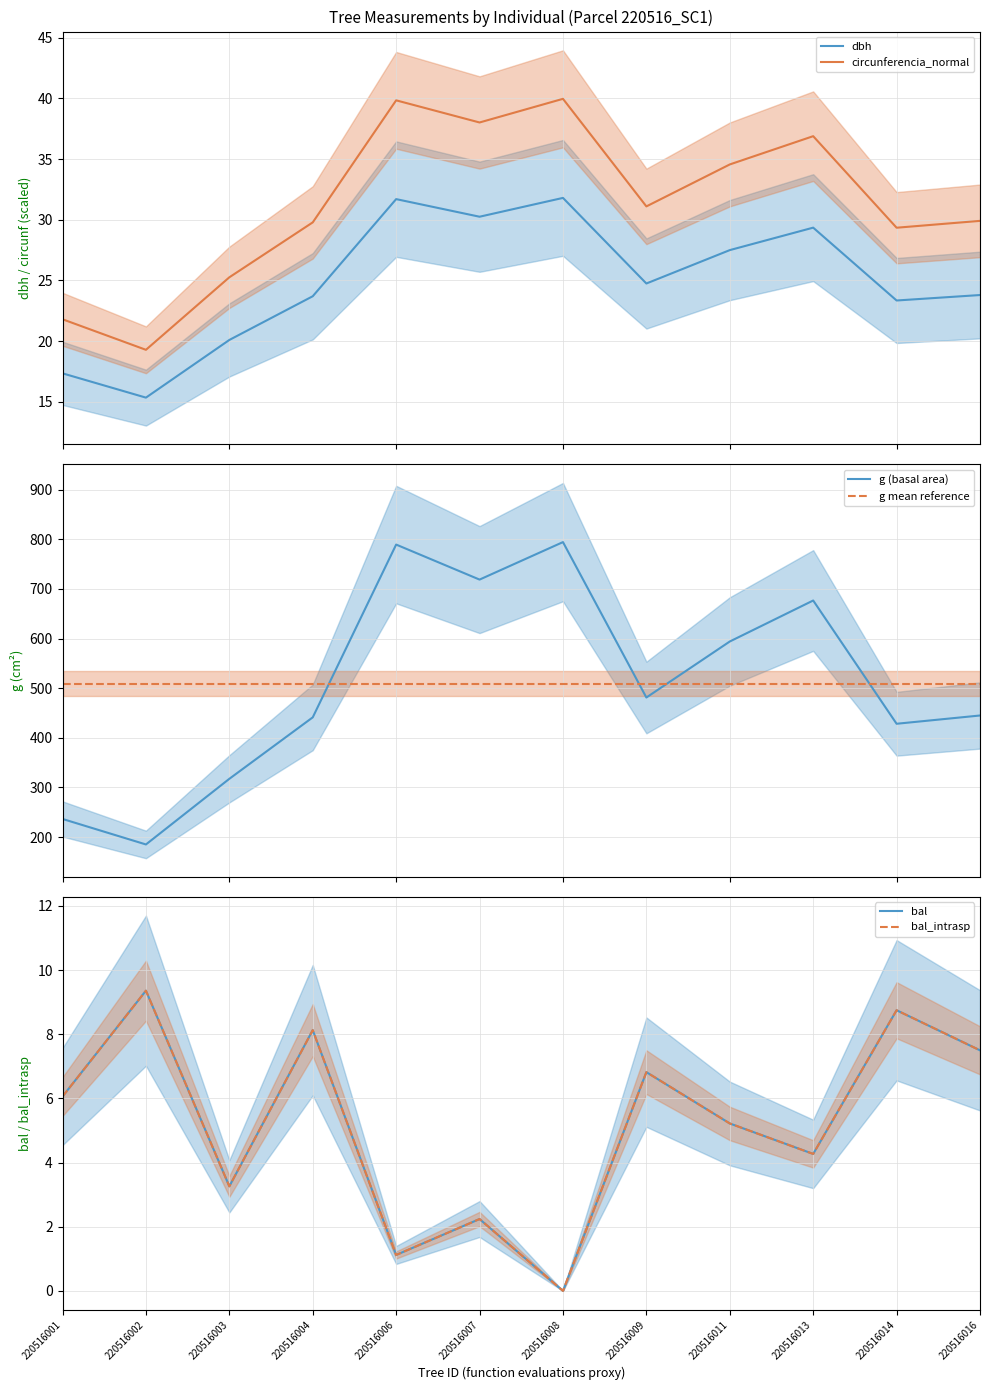

At how many categories does at least one series exceed 703?

3